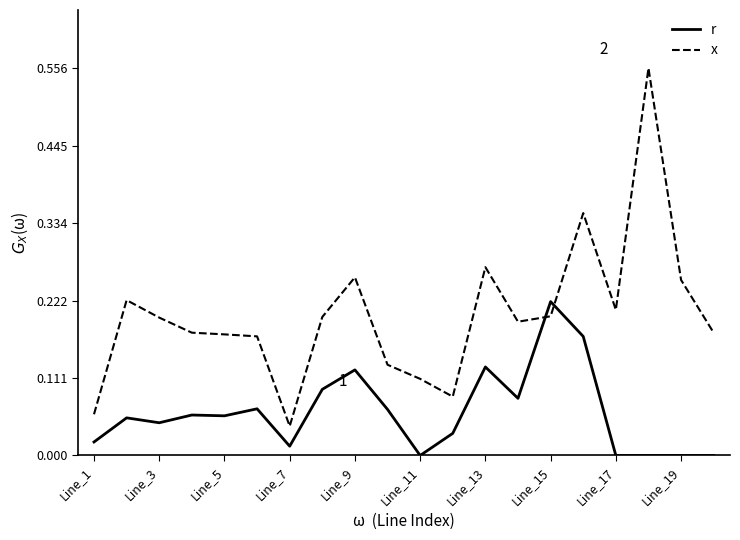

After their last crossing, which series has the higher values: r or x?

x